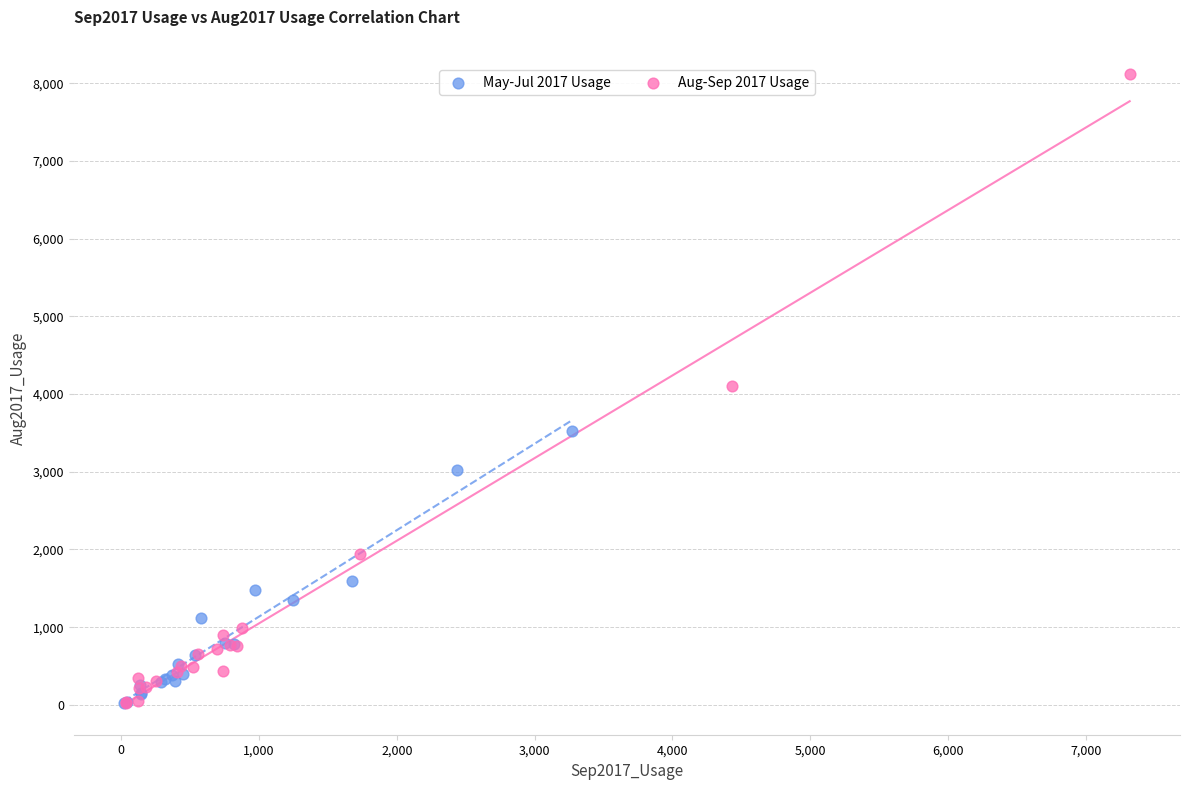

Which series reaches the maximum Y coordinate?

Aug-Sep 2017 Usage